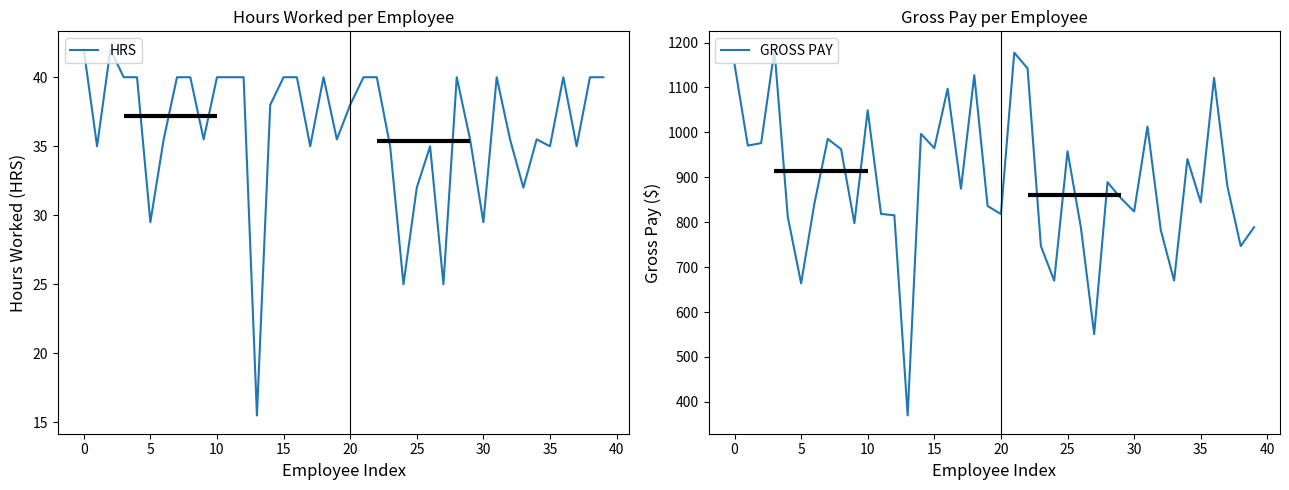

Is the value of GROSS PAY at 11 greater than the value of HRS at 38?

Yes